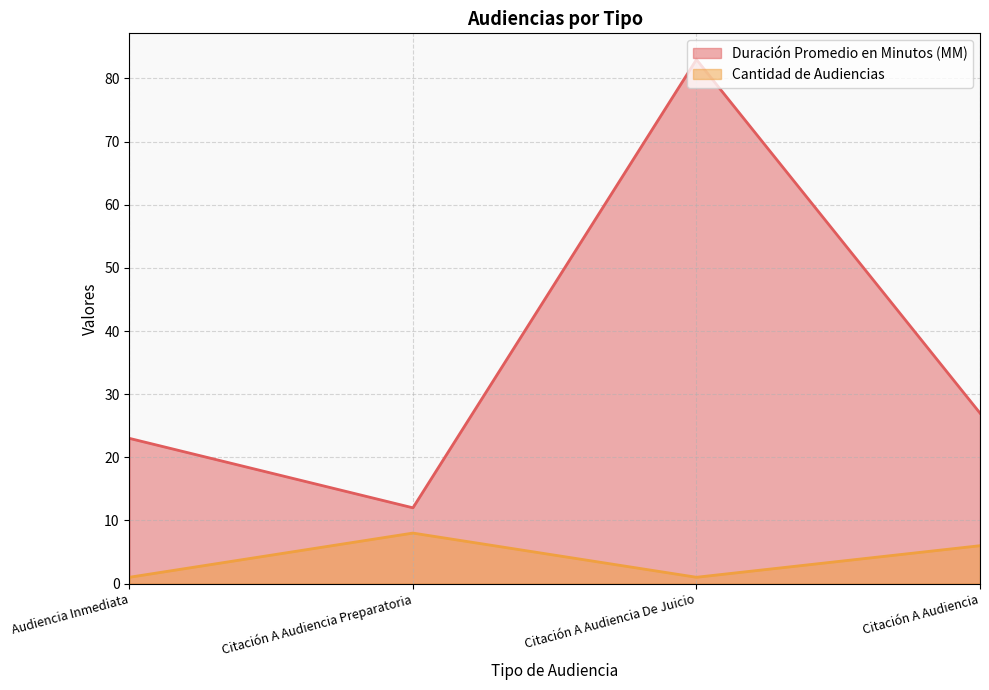

List the series in order of their overall mean, lowest first.

Cantidad de Audiencias, Duración Promedio en Minutos (MM)